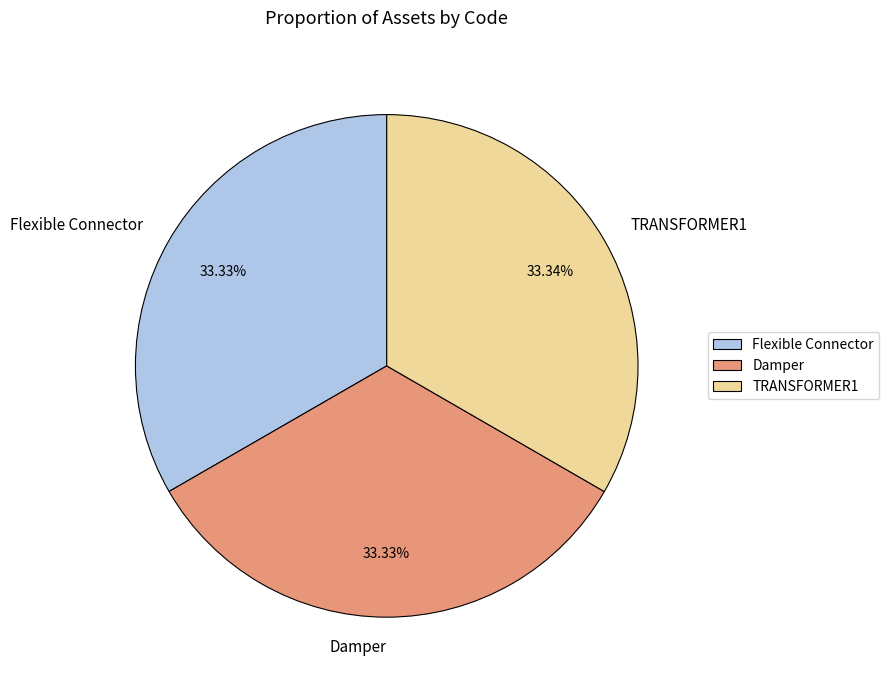

To the nearest percent, what portion does Damper represent?

33%